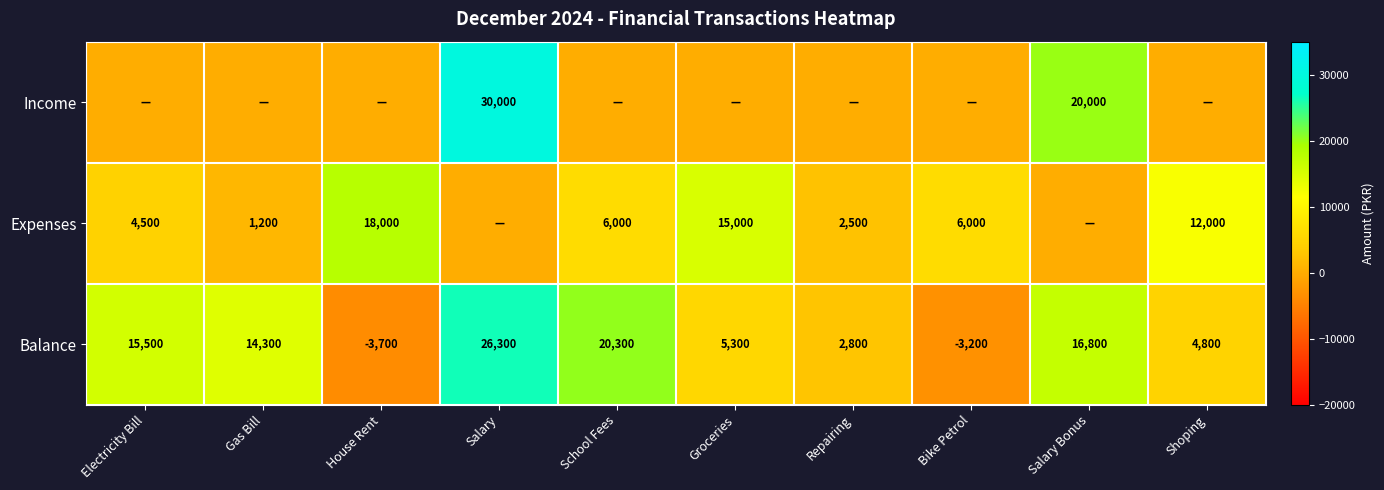

What is the difference between the maximum and minimum values in the Balance series?

30000